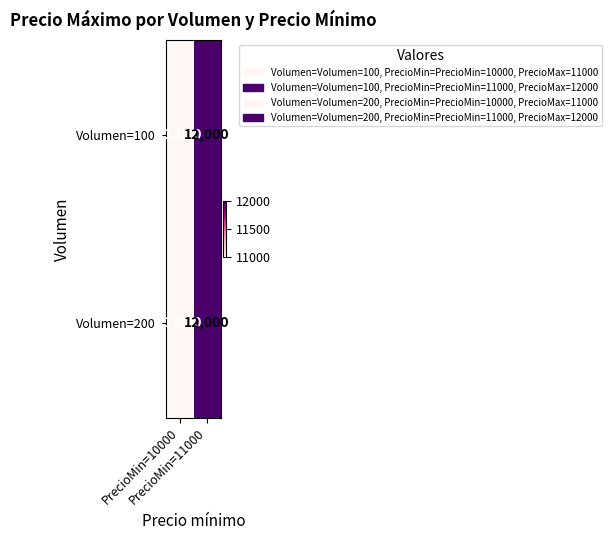

What is the highest value of the Volumen=100 series?

12000